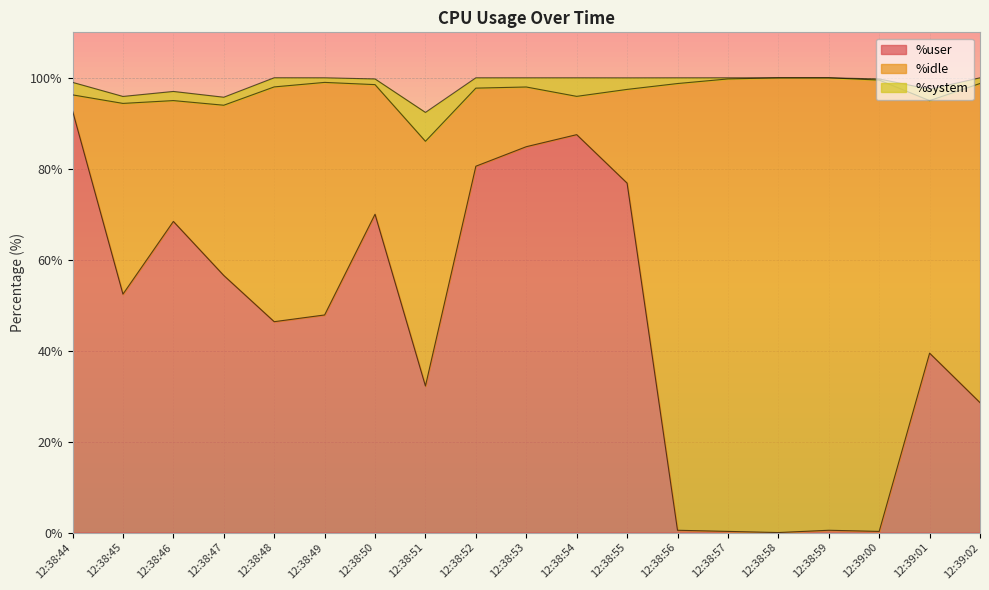

Which series has the largest total across all categories?

%idle